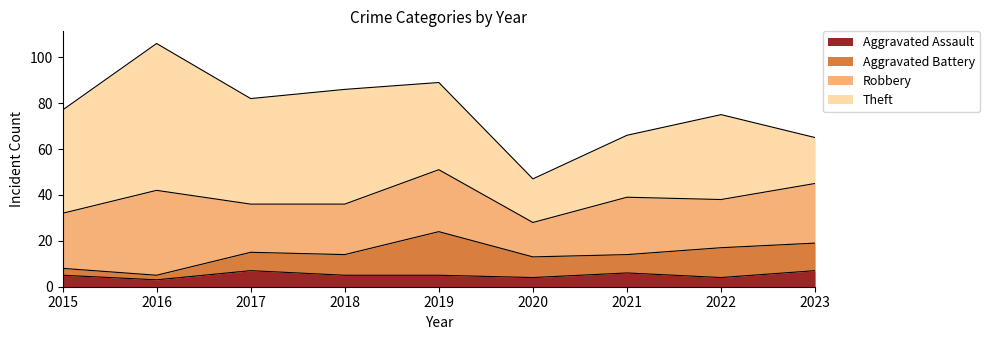

What is the difference between the maximum and minimum values in the Robbery series?

22